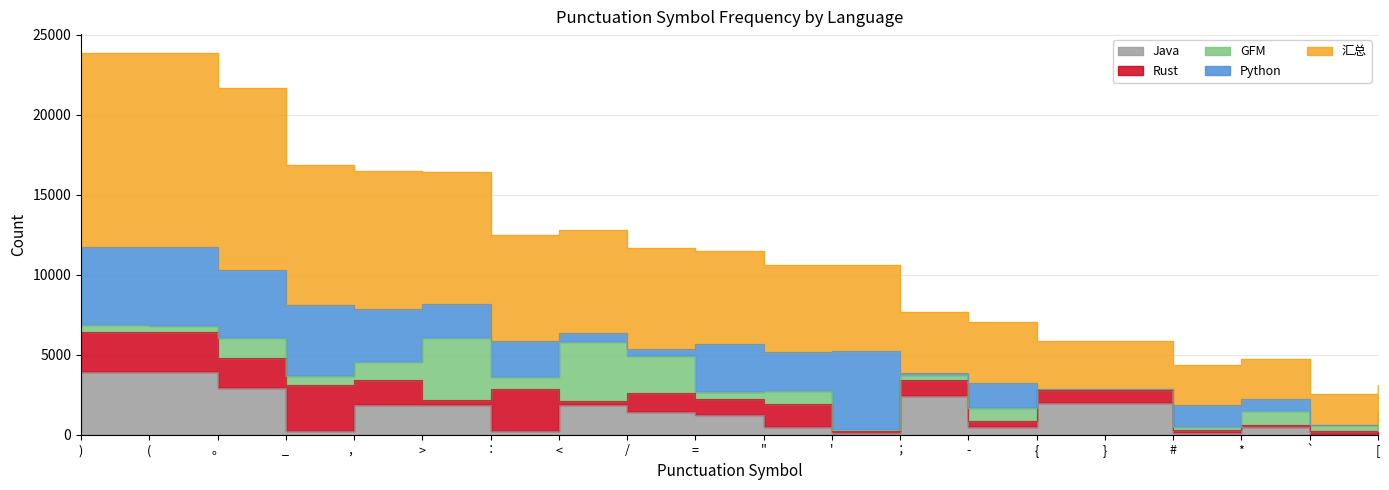

Reading right to left, transcribe all the data shown in this chart.

汇总: 1703	1941	2508	2549	2975	2976	3810	3859	5334	5439	5817	6340	6439	6634	8293	8600	8743	11425	12128	12137
GFM: 499	378	870	244	19	19	832	273	46	845	489	2317	3711	783	3854	1103	556	1278	430	444
Python: 432	1	771	1323	43	43	1542	110	4950	2397	2955	409	567	2221	2105	3309	4424	4219	4883	4880
Rust: 236	223	115	177	836	837	387	1014	171	1408	951	1207	191	2593	334	1570	2916	1869	2465	2464
Java: 252	0	500	93	1974	1974	460	2436	84	492	1262	1426	1889	261	1862	1882	207	2904	3927	3927